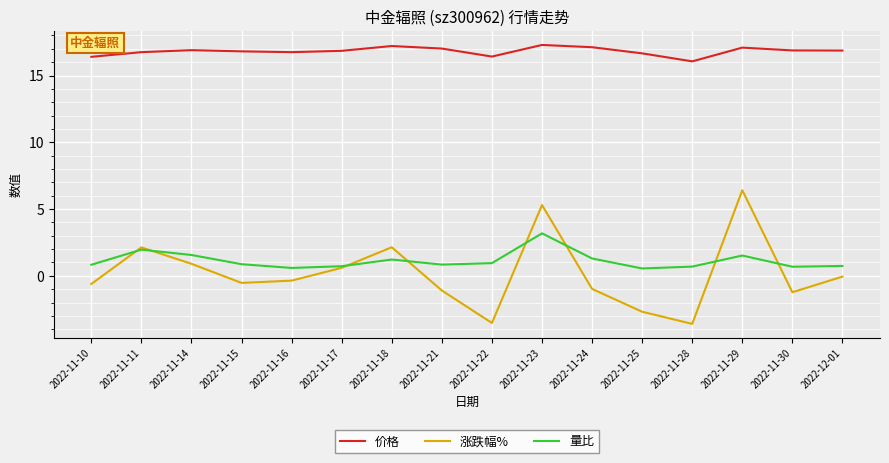

True or false: 量比 and 涨跌幅% intersect in this chart.

True